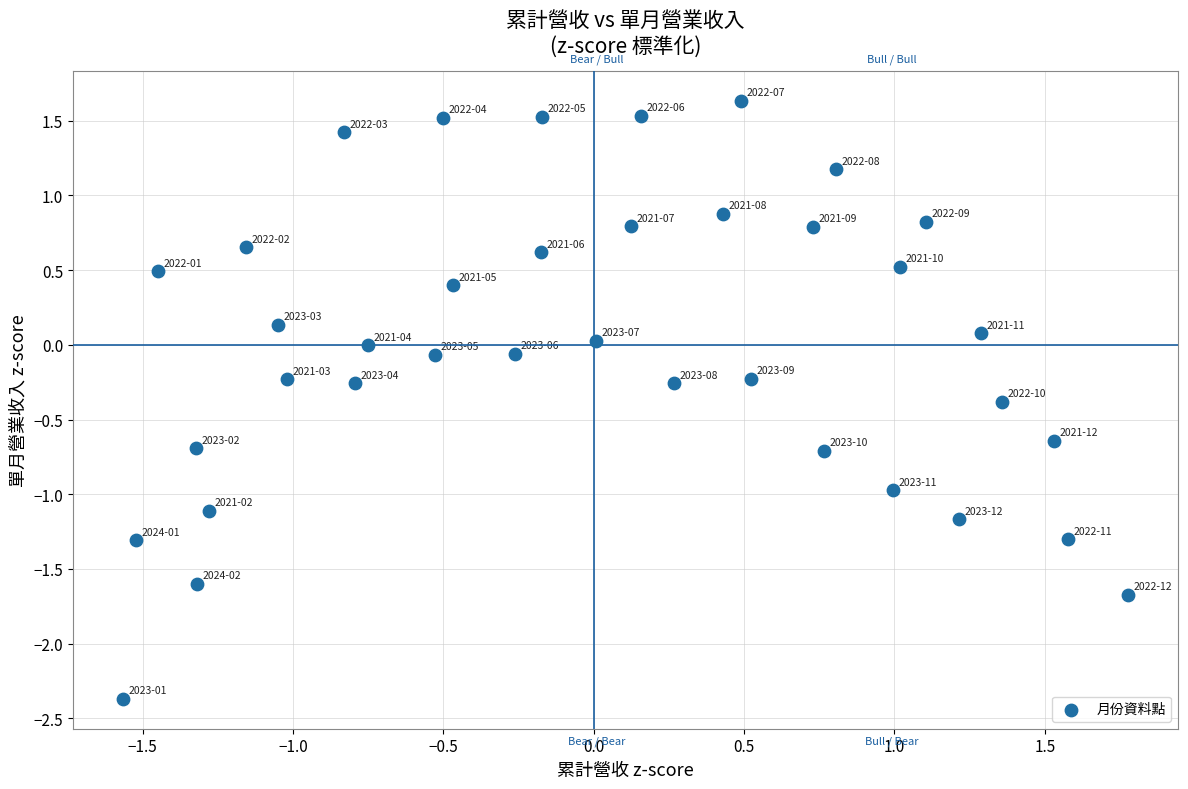

What is the range of Y values (max minus min)?

4.0